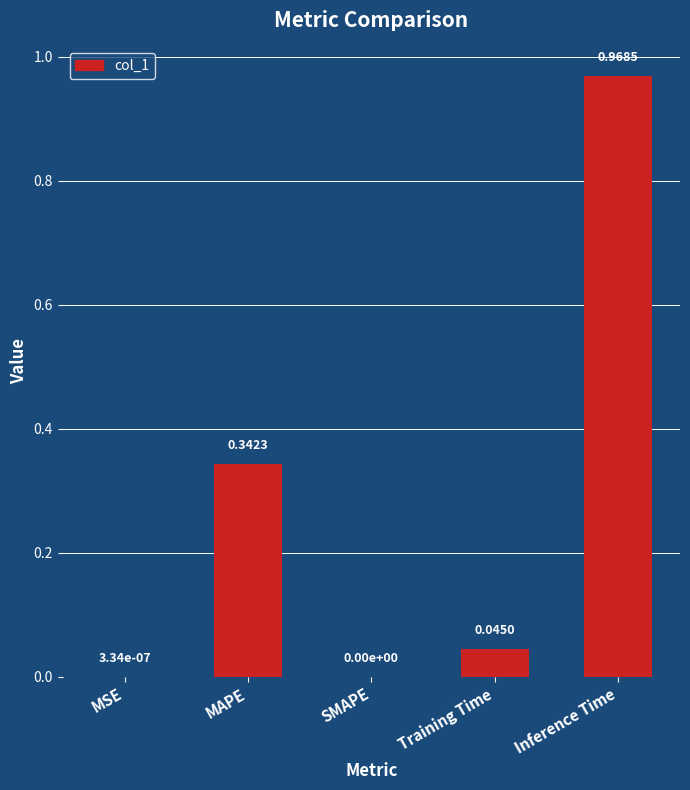

Which has a higher value, MAPE or Inference Time?

Inference Time